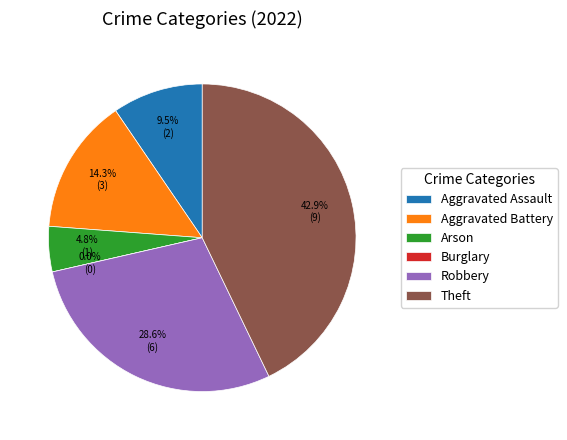

Count the number of slices in the pie.

6